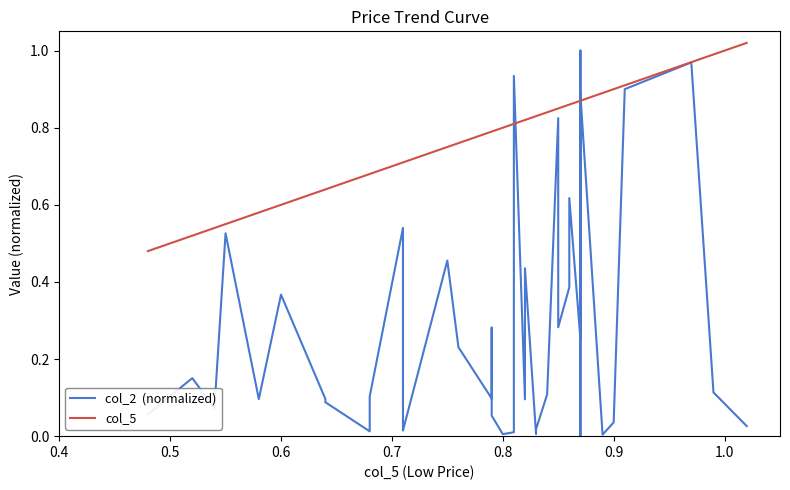

Is it true that col_5 equals 0.3 at 27?

False